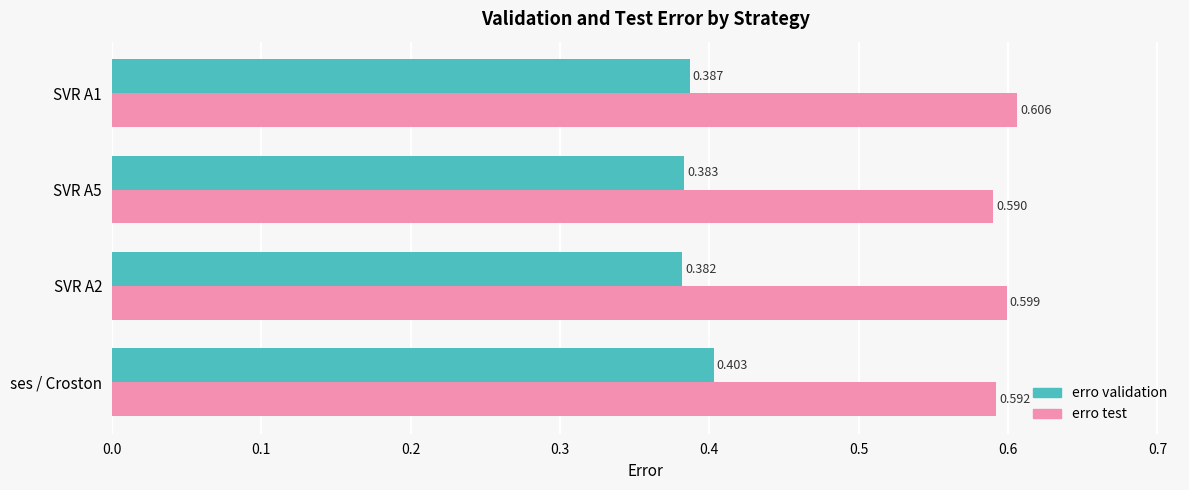

At which label is erro test closest to 0?

SVR A5